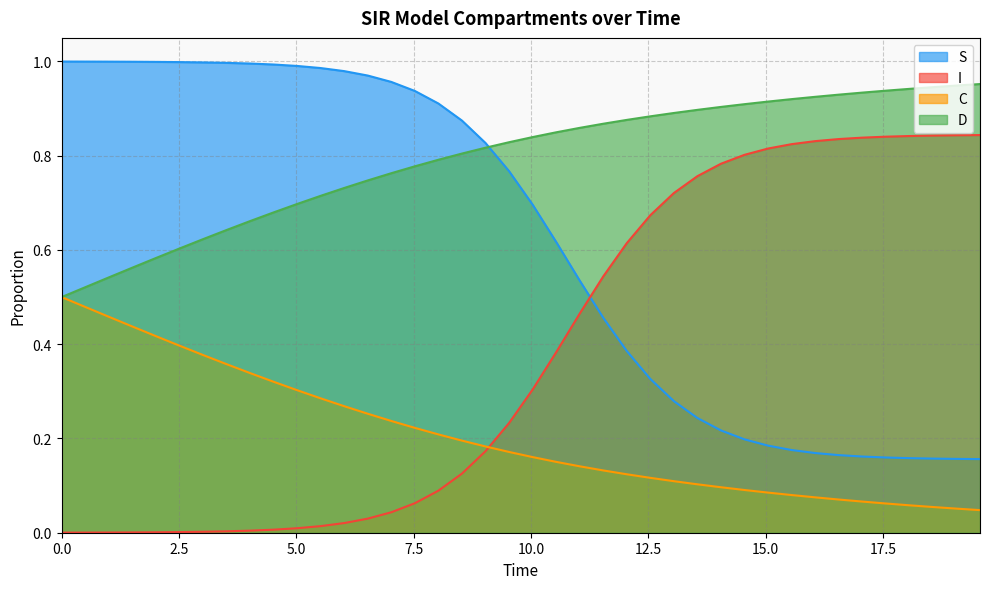

Which series has the largest total across all categories?

D